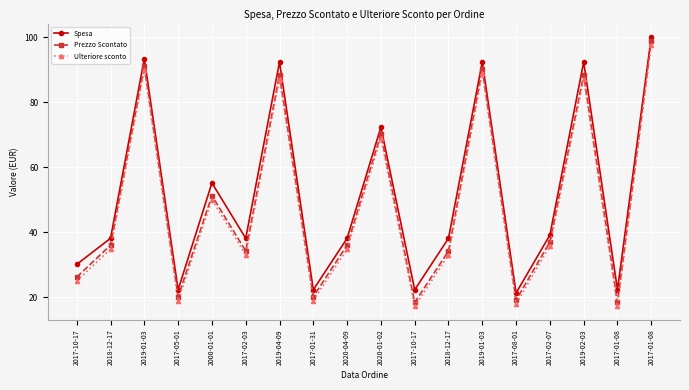

Is this an area chart (filled region under the line)?

No